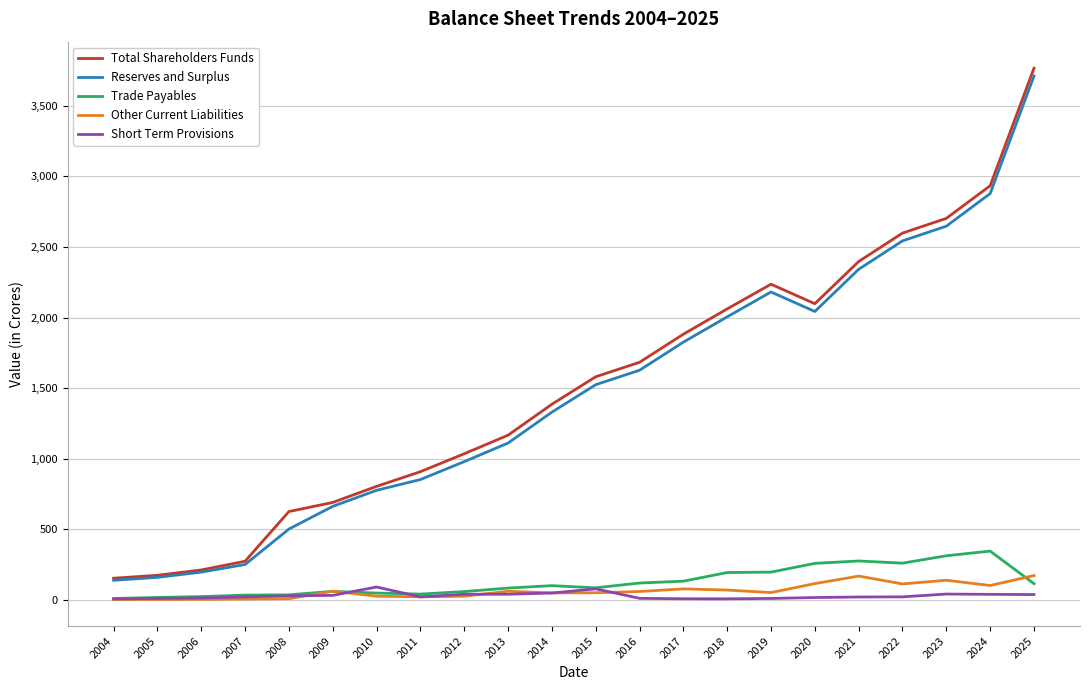

The value of Short Term Provisions at 2009 is 31.5. True or false?

True